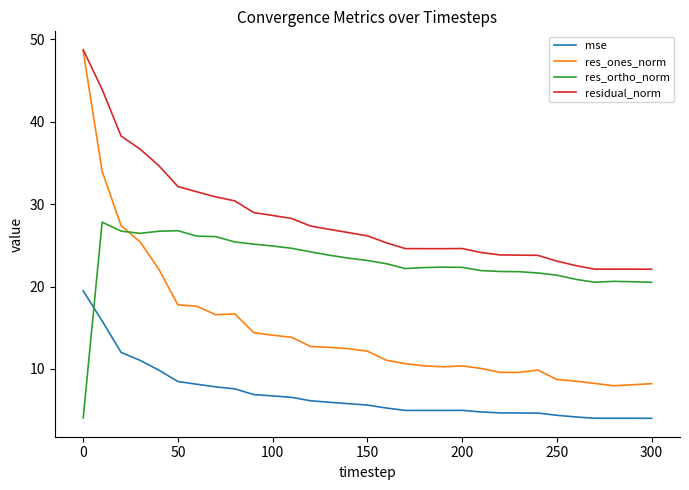

What is the minimum value shown in the chart?

4.0